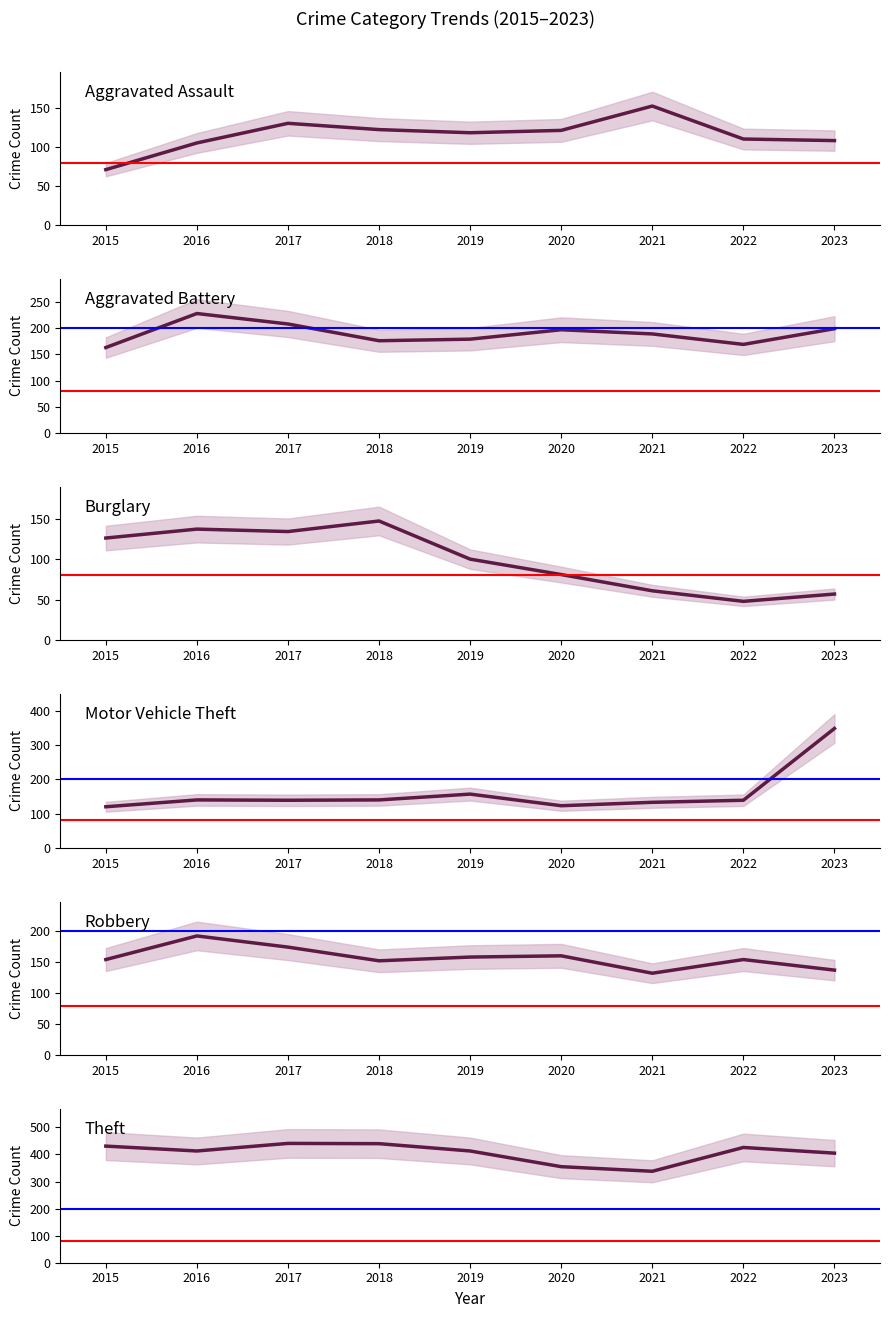

How many interior local valleys does the Aggravated Assault series have?

1